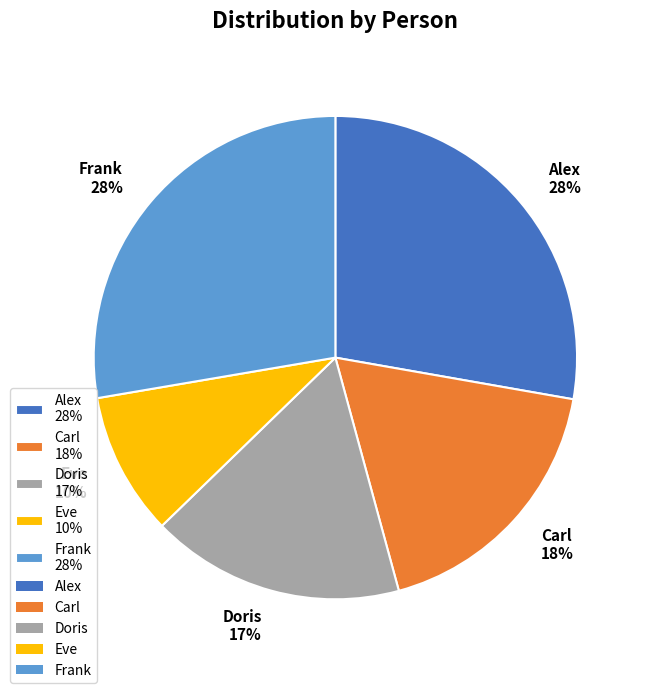

Approximately how many times larger is the value at Doris 17% compared to Alex 28%?

0.6